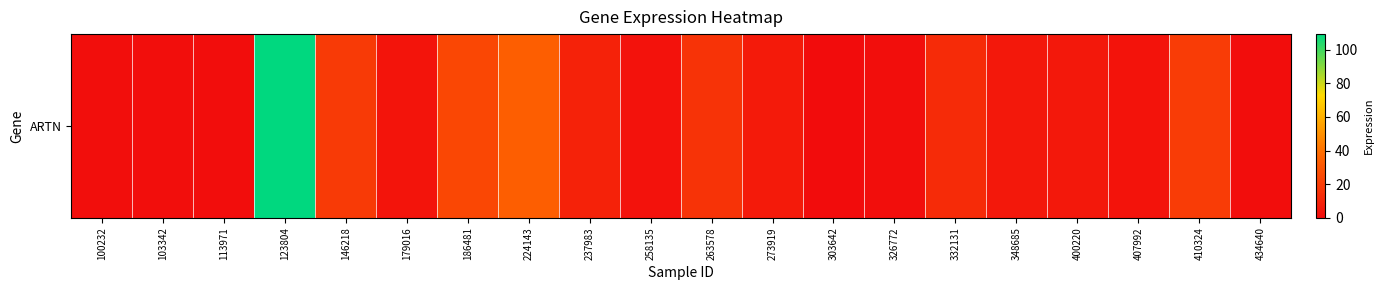

The chart shows a value of 0.1 at 303642. True or false?

False